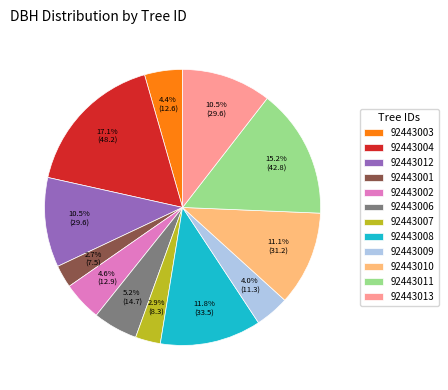

What percentage is the 92443004 slice, to the nearest percent?

17%